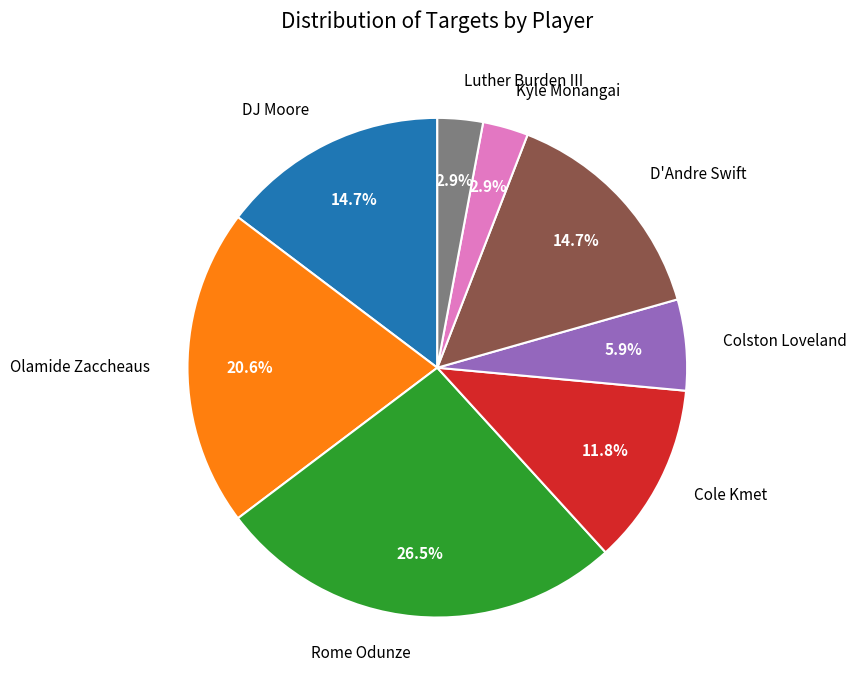

Between Rome Odunze and Cole Kmet, which is larger?

Rome Odunze